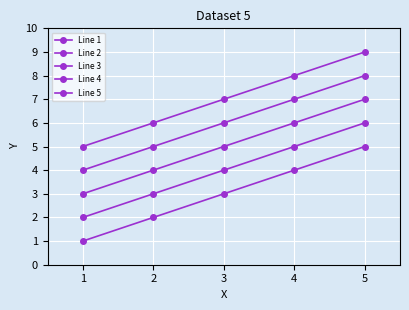

How many distinct data groups are displayed?

5